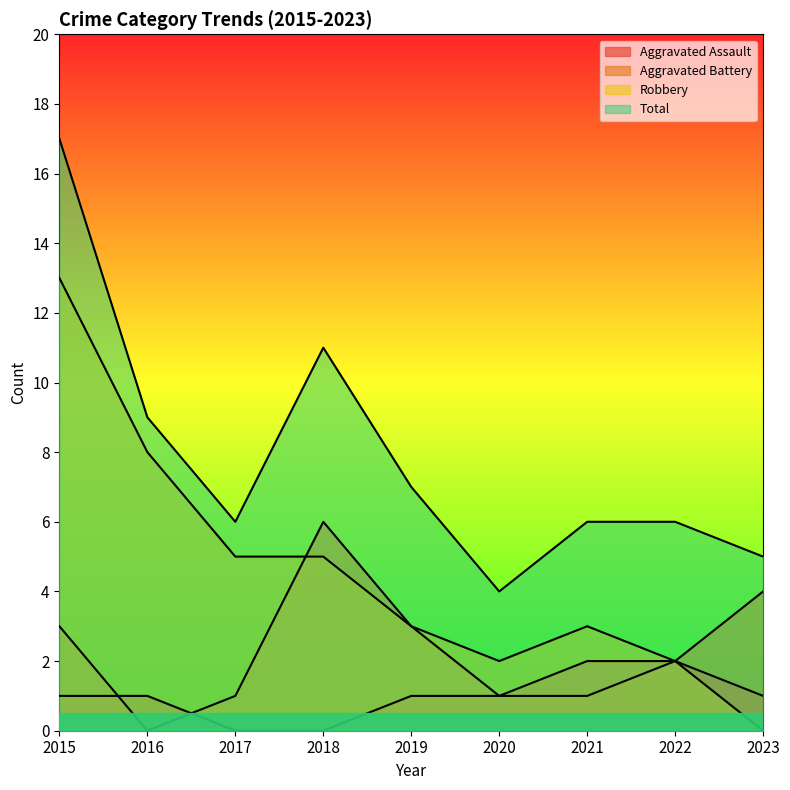

How many values in the Robbery series exceed 3?

4